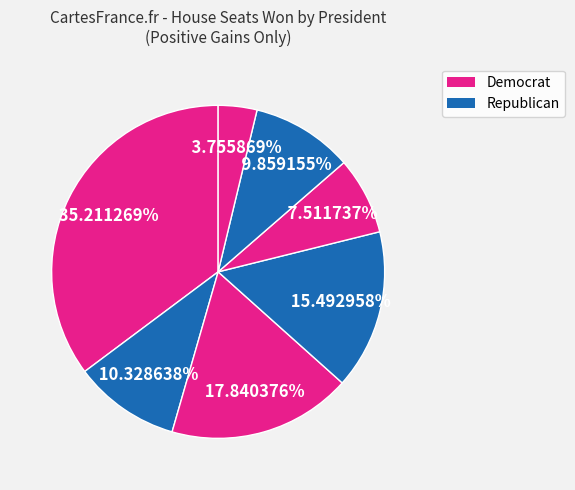

Is there any slice that represents more than half of the pie?

No